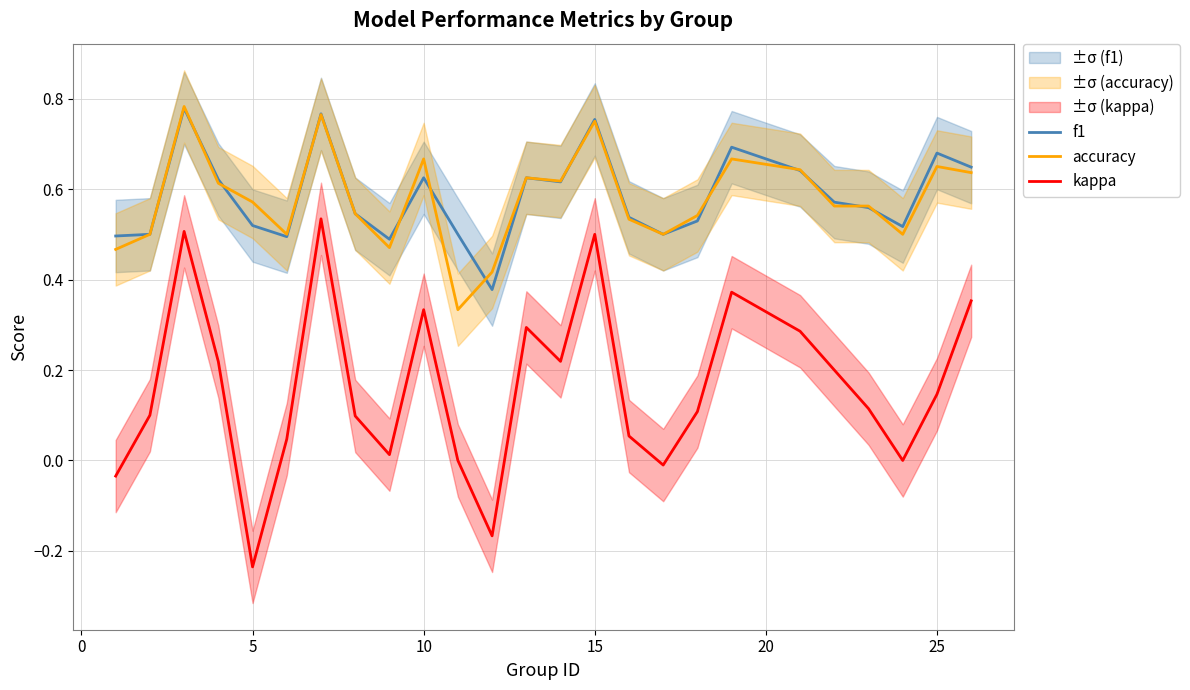

Reading left to right, extract all data points from this chart.

f1: 0.5	0.5	0.8	0.6	0.5	0.5	0.8	0.5	0.5	0.6	0.5	0.4	0.6	0.6	0.8	0.5	0.5	0.5	0.7	0.6	0.6	0.6	0.5	0.7	0.6
accuracy: 0.5	0.5	0.8	0.6	0.6	0.5	0.8	0.5	0.5	0.7	0.3	0.4	0.6	0.6	0.8	0.5	0.5	0.5	0.7	0.6	0.6	0.6	0.5	0.7	0.6
kappa: -0.0	0.1	0.5	0.2	-0.2	0.0	0.5	0.1	0.0	0.3	0.0	-0.2	0.3	0.2	0.5	0.1	-0.0	0.1	0.4	0.3	0.2	0.1	0.0	0.1	0.4